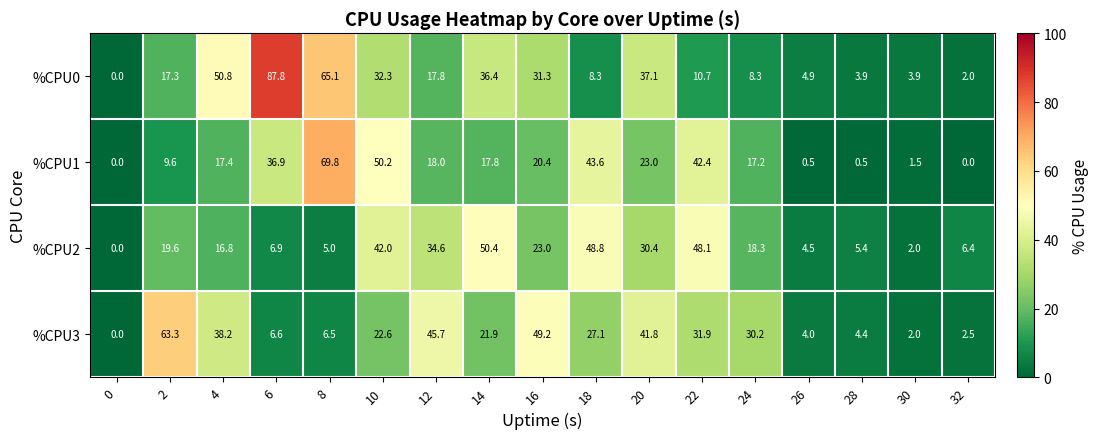

True or false: %CPU2 has a value of 18.2 at 0.

False